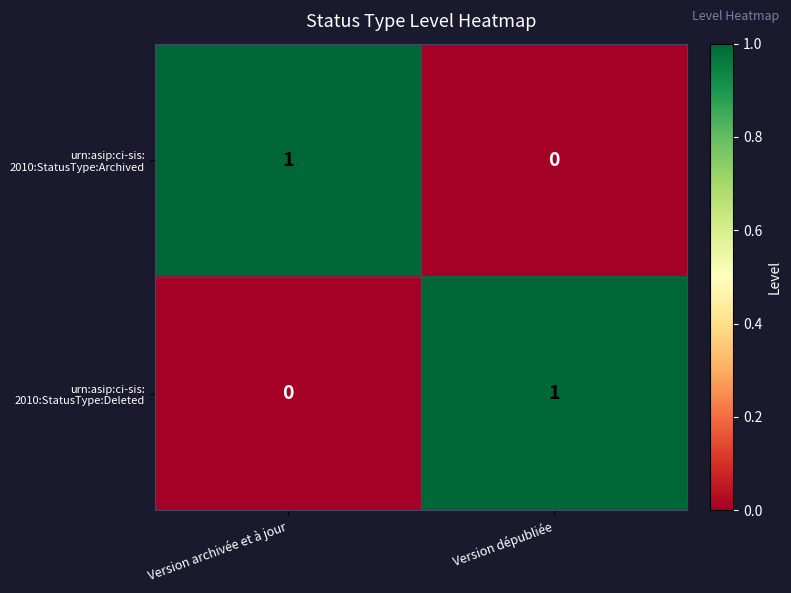

What is the spread (max minus min) of values at Version dépubliée?

1